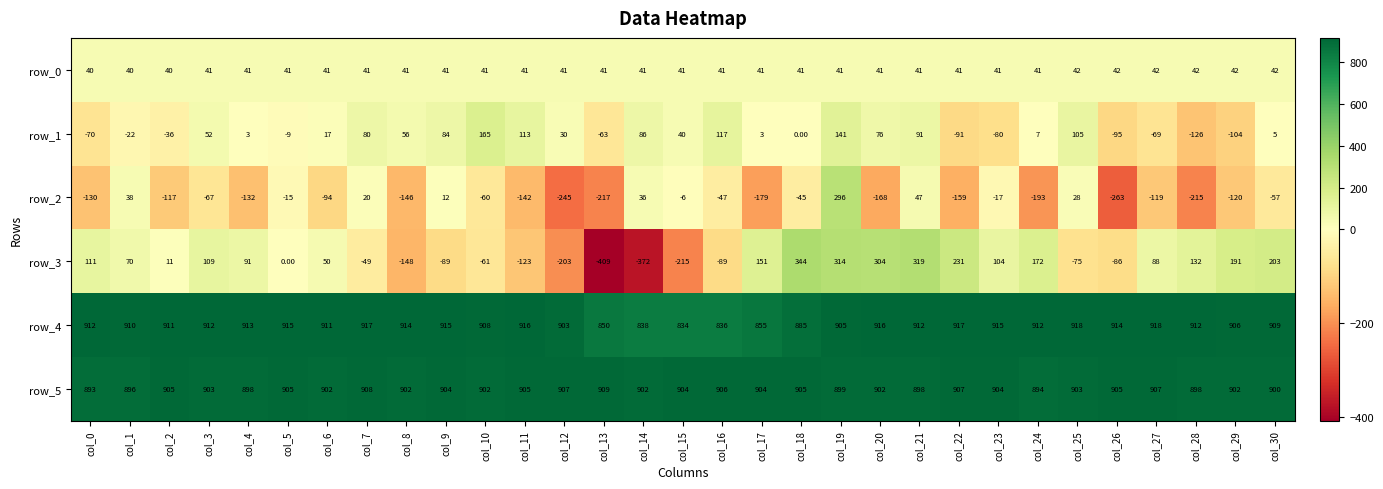

How many positive values does the row_2 series have?

7